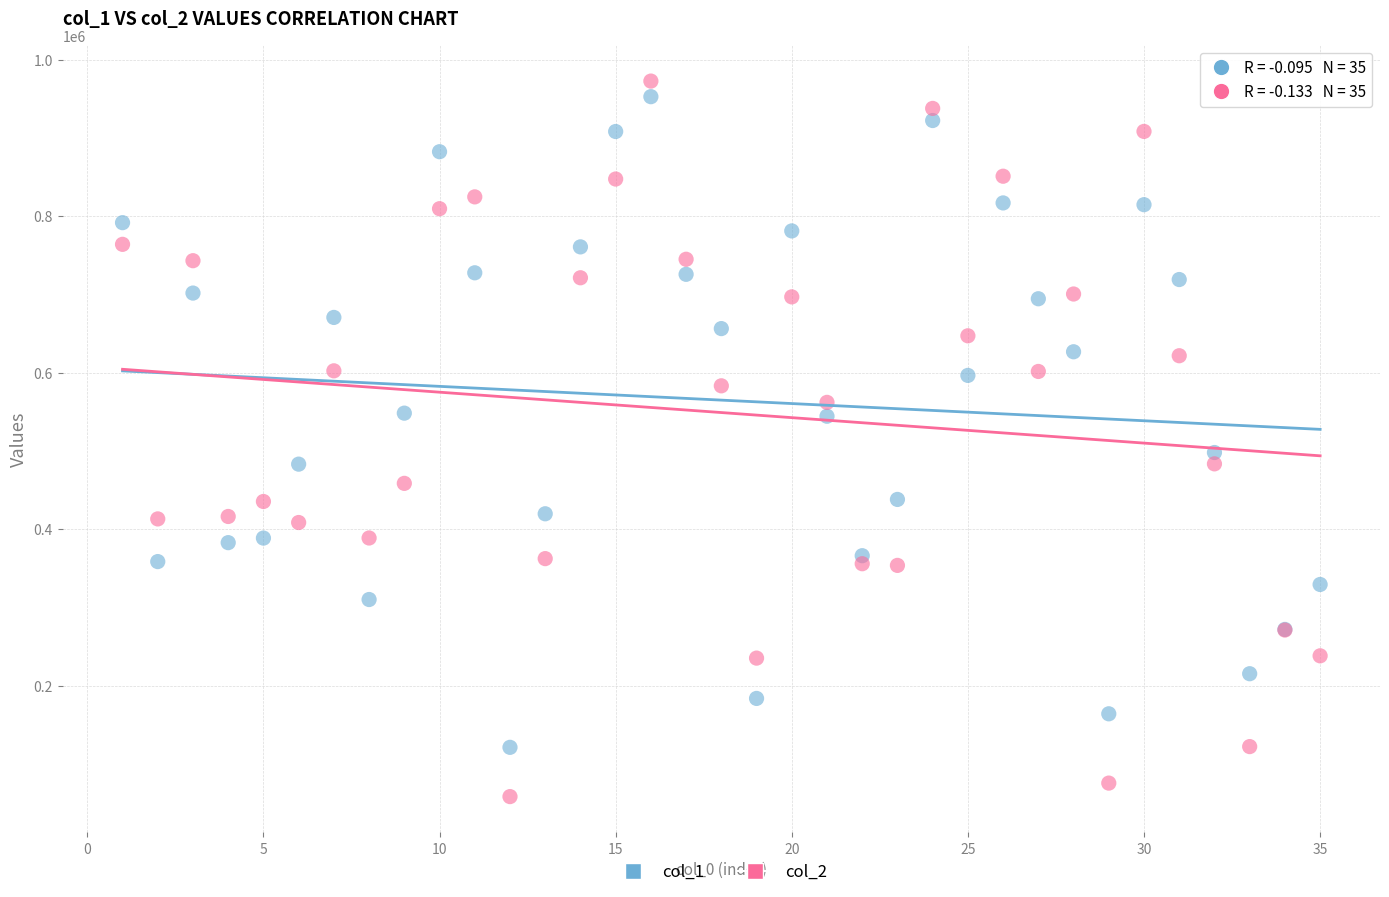

Across all series, what Y value is closest to 515402?

497932